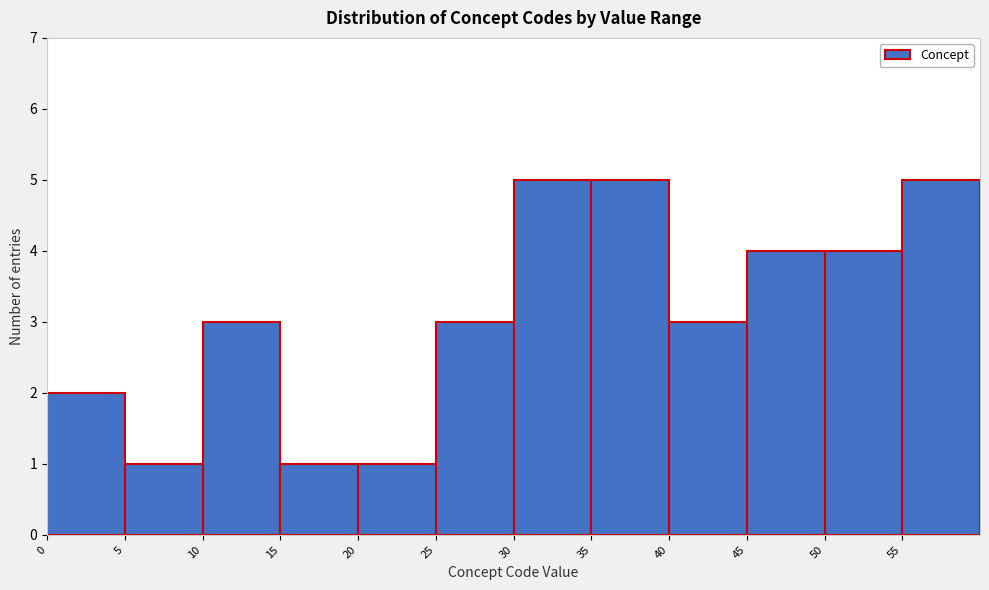

Reading left to right, list every bar in this chart as the range it spans on the x-axis followed by its height. The values are not printed on the chart, so give them approximately, as read against the axis.

0 to 5: 2
5 to 10: 1
10 to 15: 3
15 to 20: 1
20 to 25: 1
25 to 30: 3
30 to 35: 5
35 to 40: 5
40 to 45: 3
45 to 50: 4
50 to 55: 4
55 to 60: 5